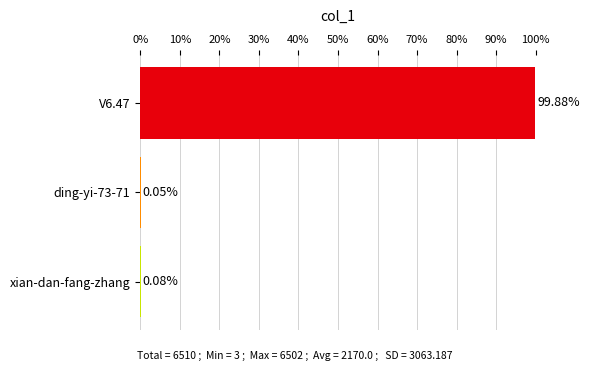

Which has a higher value, ding-yi-73-71 or xian-dan-fang-zhang?

xian-dan-fang-zhang